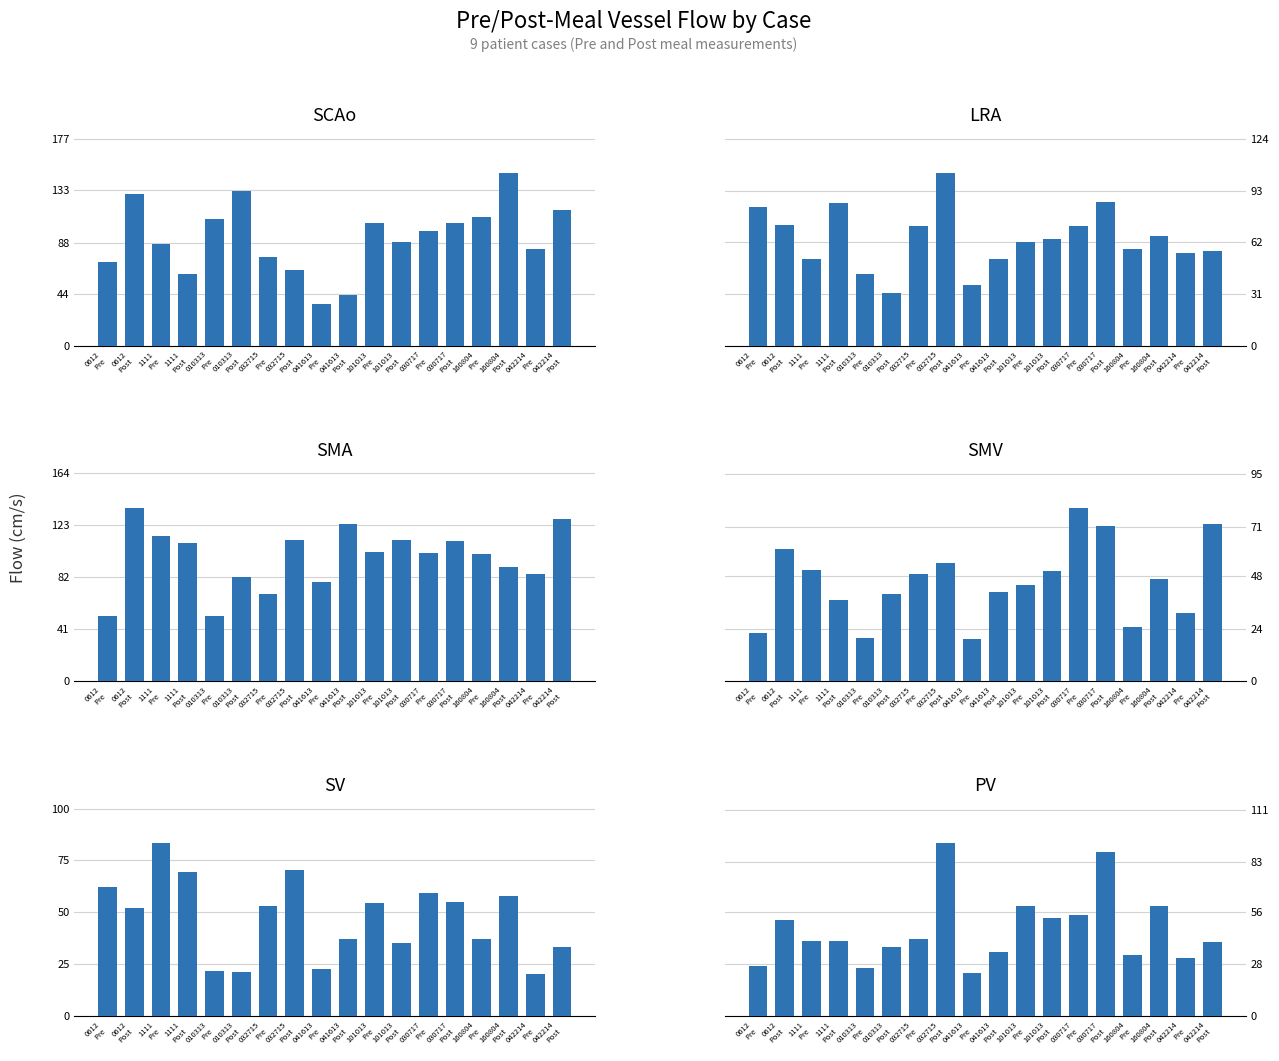

What is the smallest value displayed?

19.2